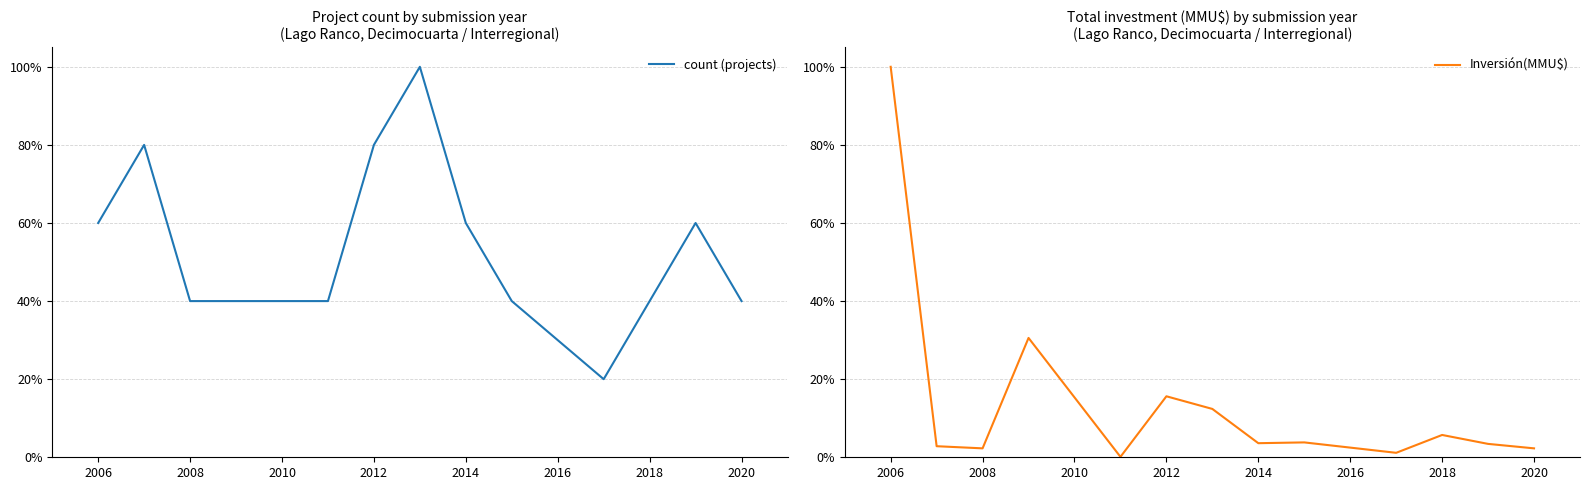

Reading right to left, extract all data points from this chart.

count (projects): 0.4	0.6	0.4	0.2	0.4	0.6	1.0	0.8	0.4	0.4	0.4	0.8	0.6
Inversión(MMU$): 0.0	0.0	0.1	0.0	0.0	0.0	0.1	0.2	0.0	0.3	0.0	0.0	1.0